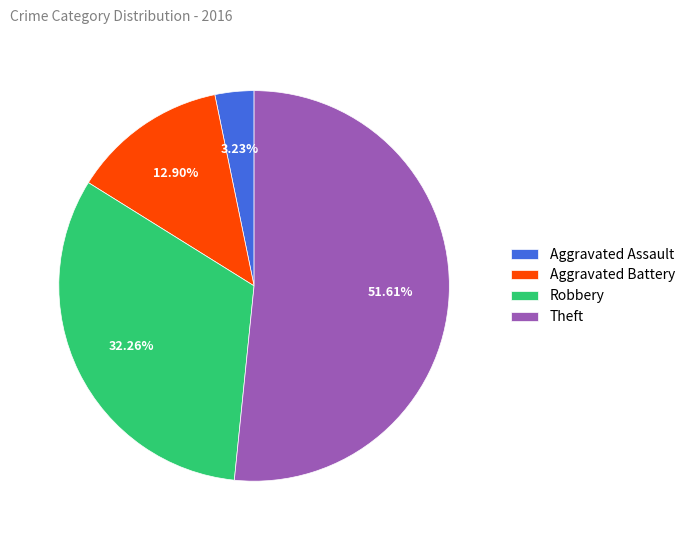

Is it true that Robbery is 32% of the pie?

True